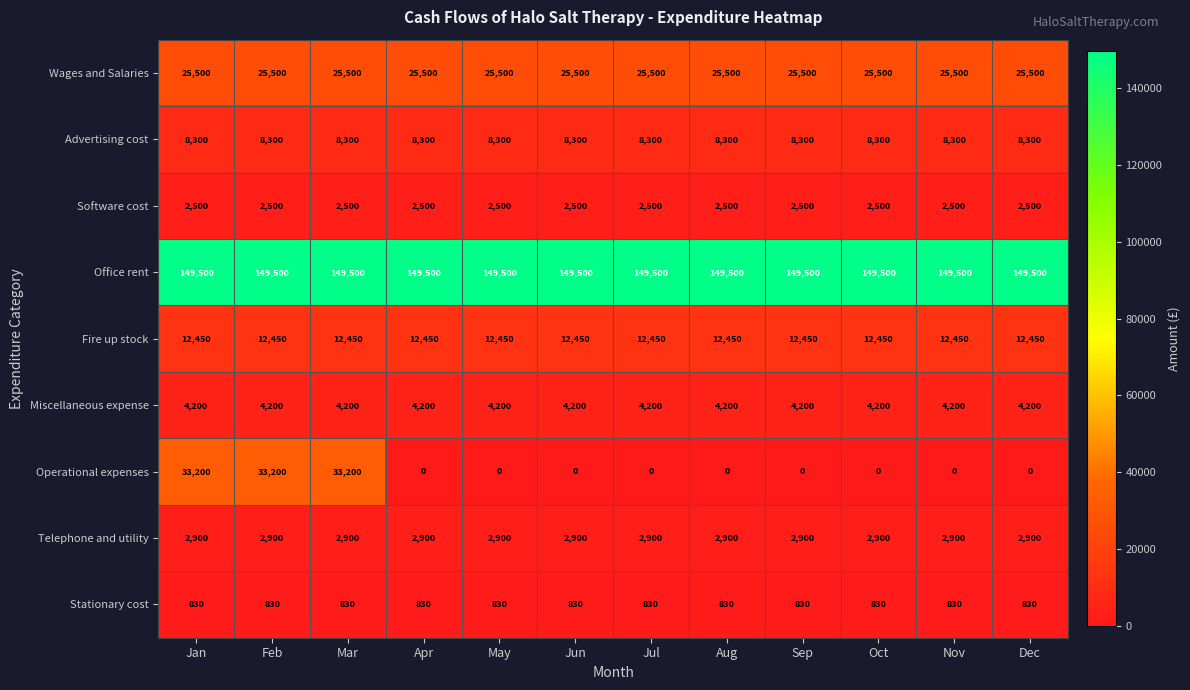

Is it true that Wages and Salaries equals 7472 at Jan?

False